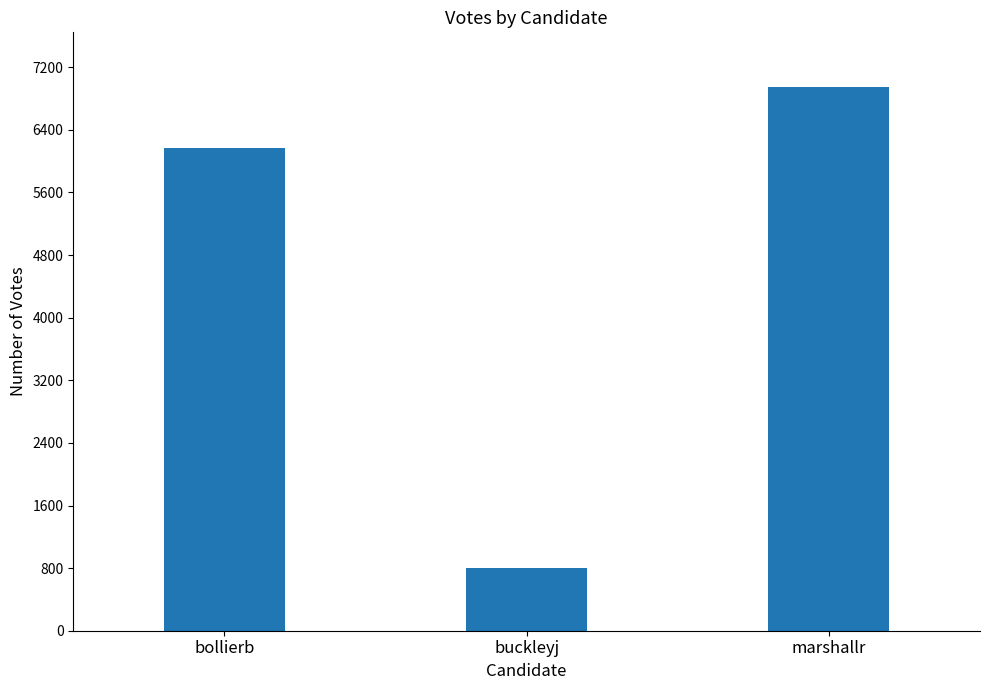

Which category has the lowest value across all series?

buckleyj